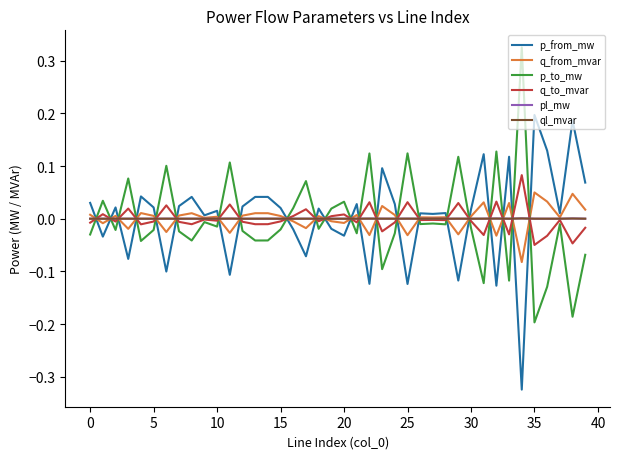

What are all the series names shown in the legend?

p_from_mw, q_from_mvar, p_to_mw, q_to_mvar, pl_mw, ql_mvar